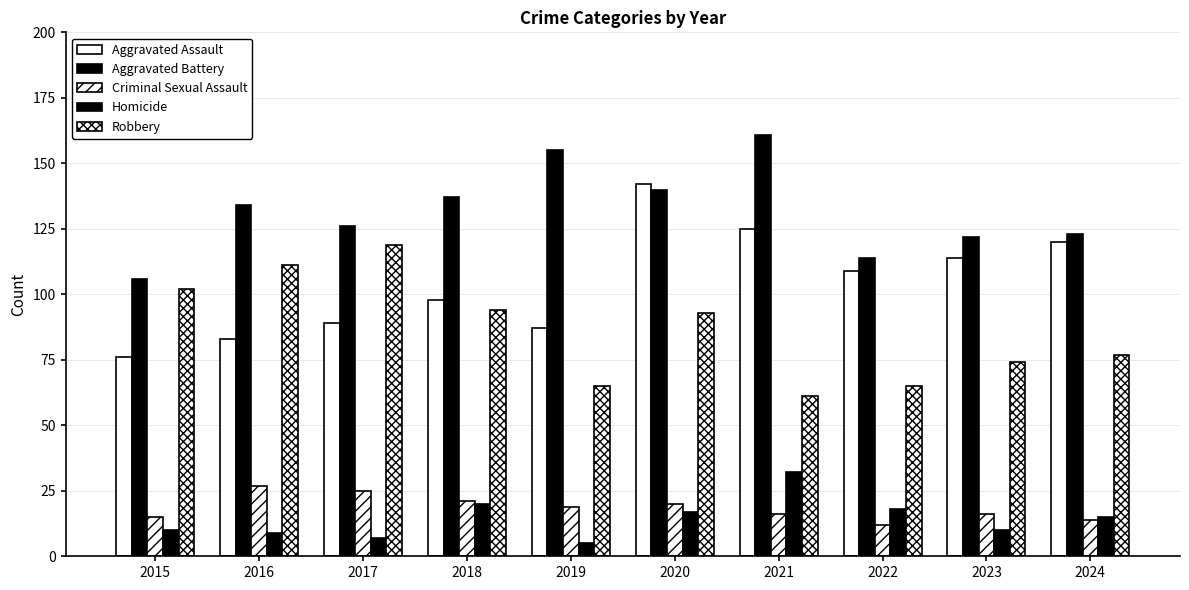

Count the number of data series in this chart.

5